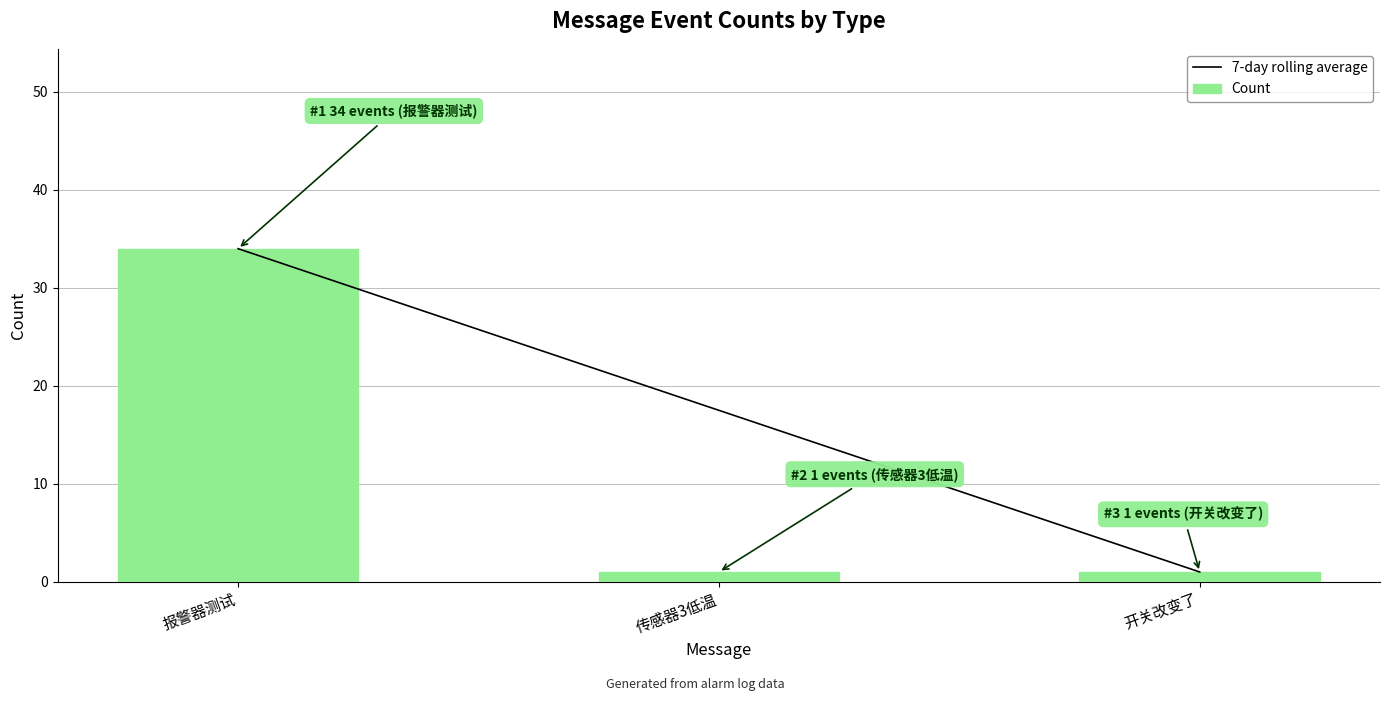

Is it true that Count equals 1.0 at 传感器3低温?

True